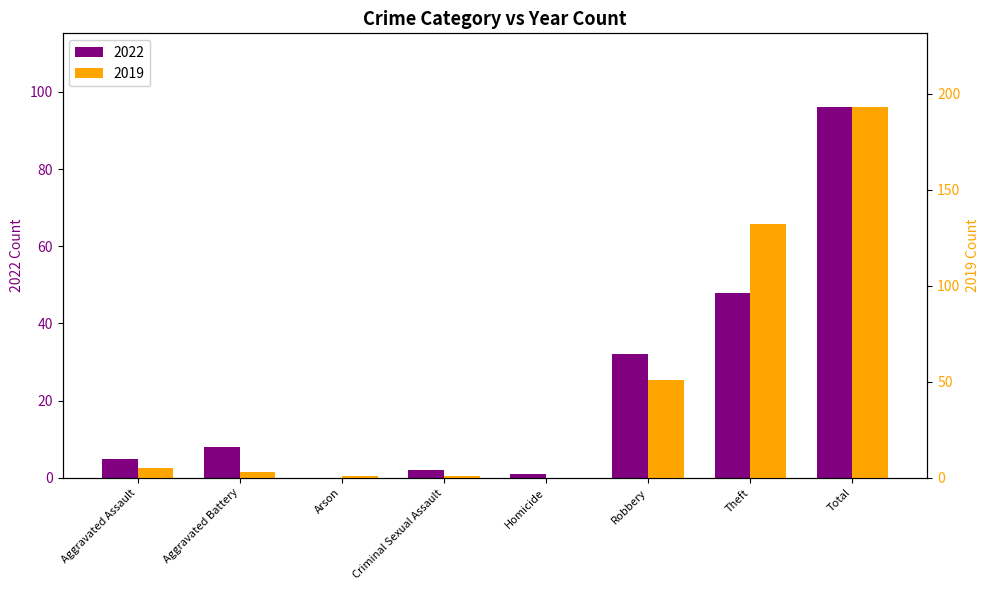

Which series has the largest total across all categories?

2019